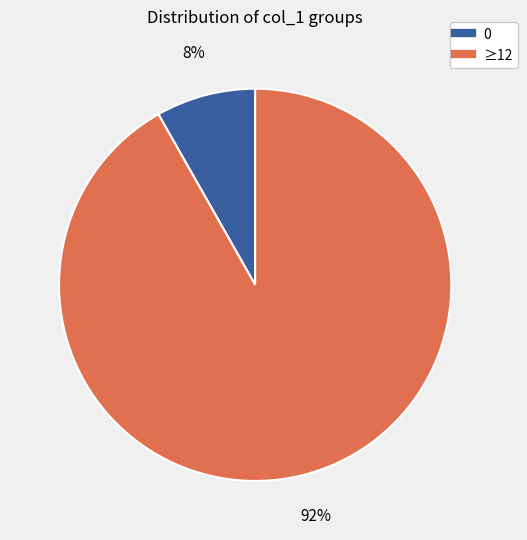

Is there any slice that represents more than half of the pie?

Yes